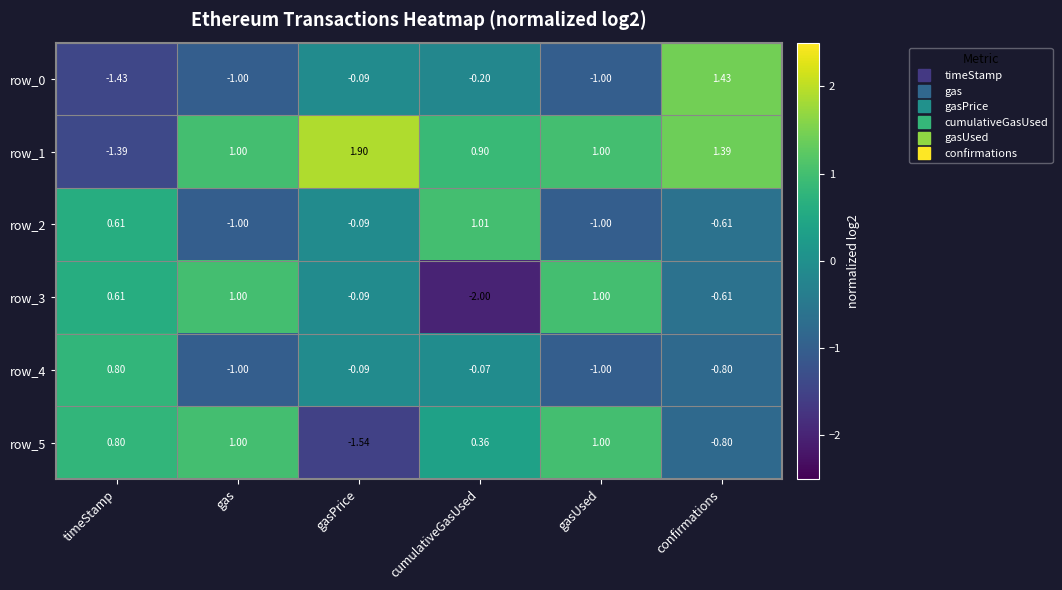

What is the sum of the row_4 values at timeStamp and gasUsed?

-0.2